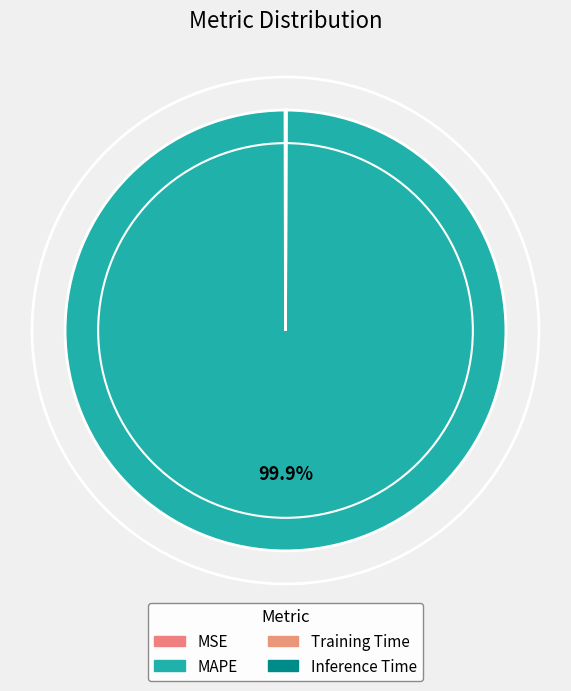

To the nearest percent, what is the difference between the largest and smallest slice percentages?

100%